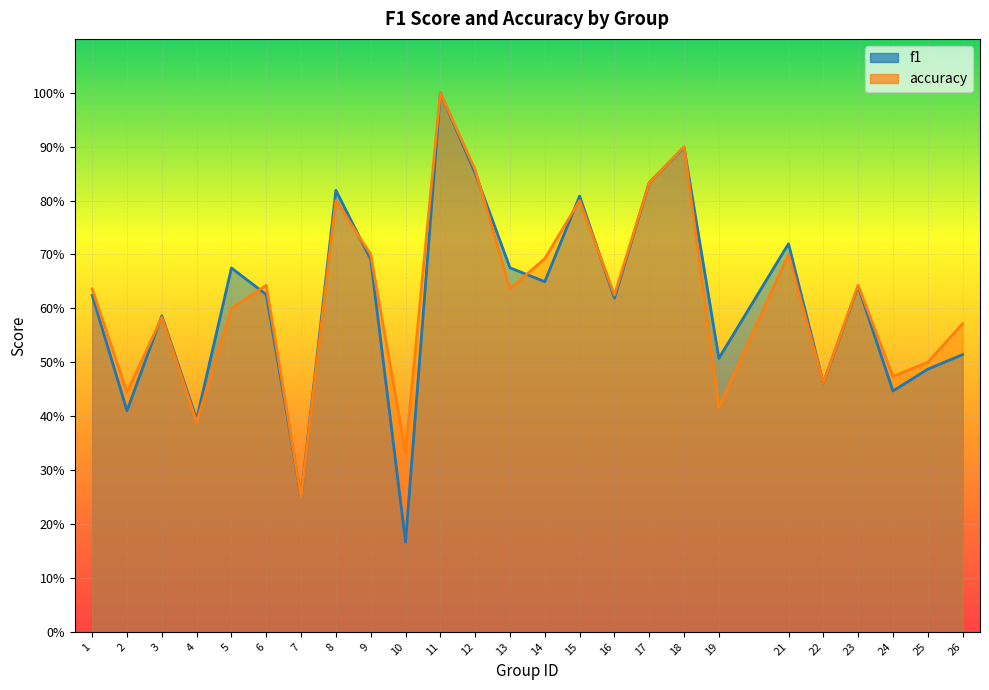

Where is accuracy nearest to the value 0?

7